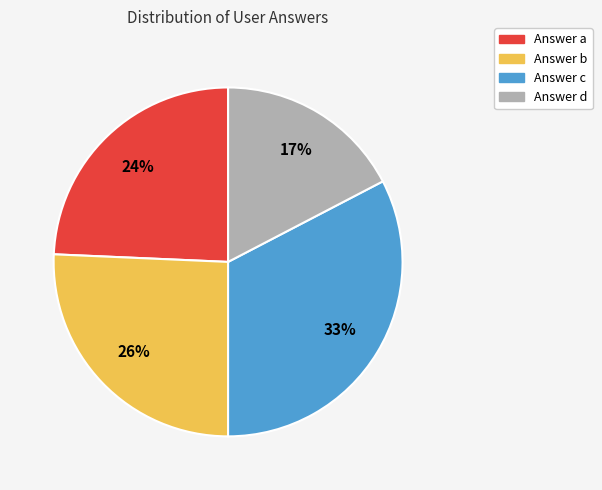

Does any single category account for the majority?

No